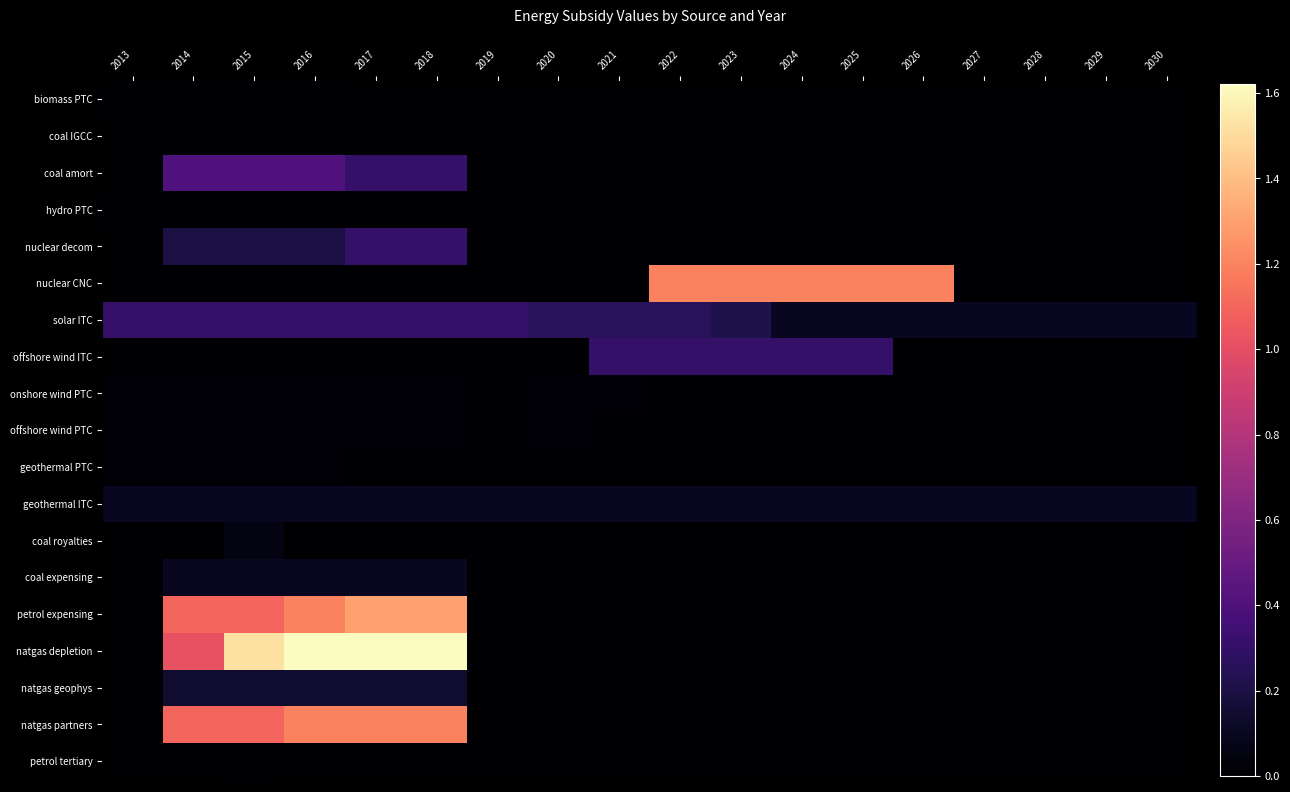

How many series are shown in this chart?

19